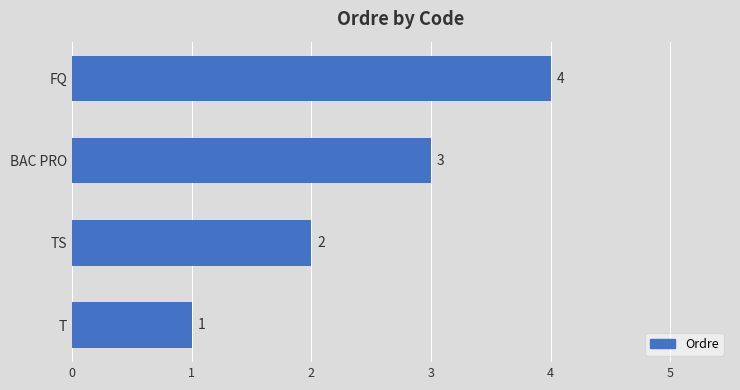

How many distinct data groups are displayed?

1